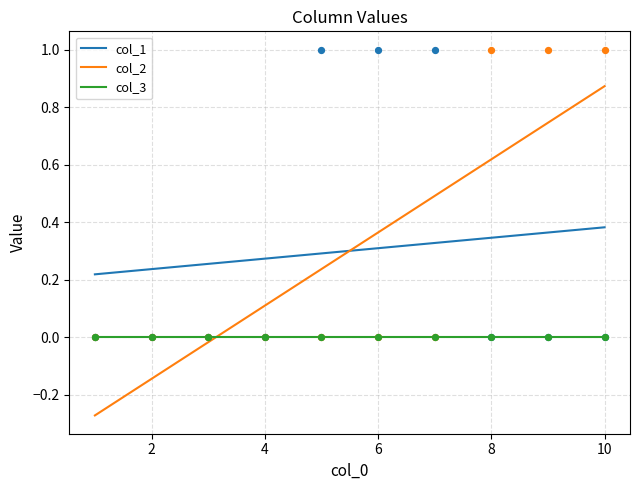

True or false: col_1 and col_3 intersect in this chart.

False